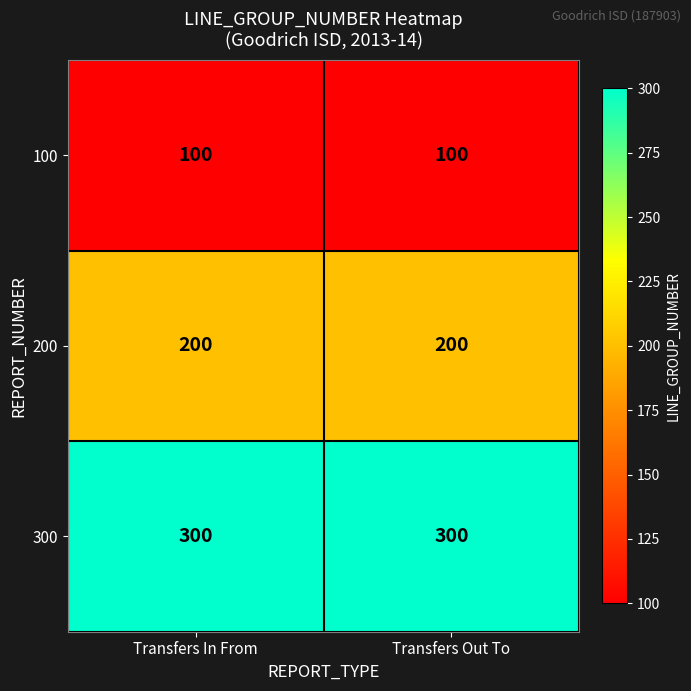

What is the minimum value shown in the chart?

100